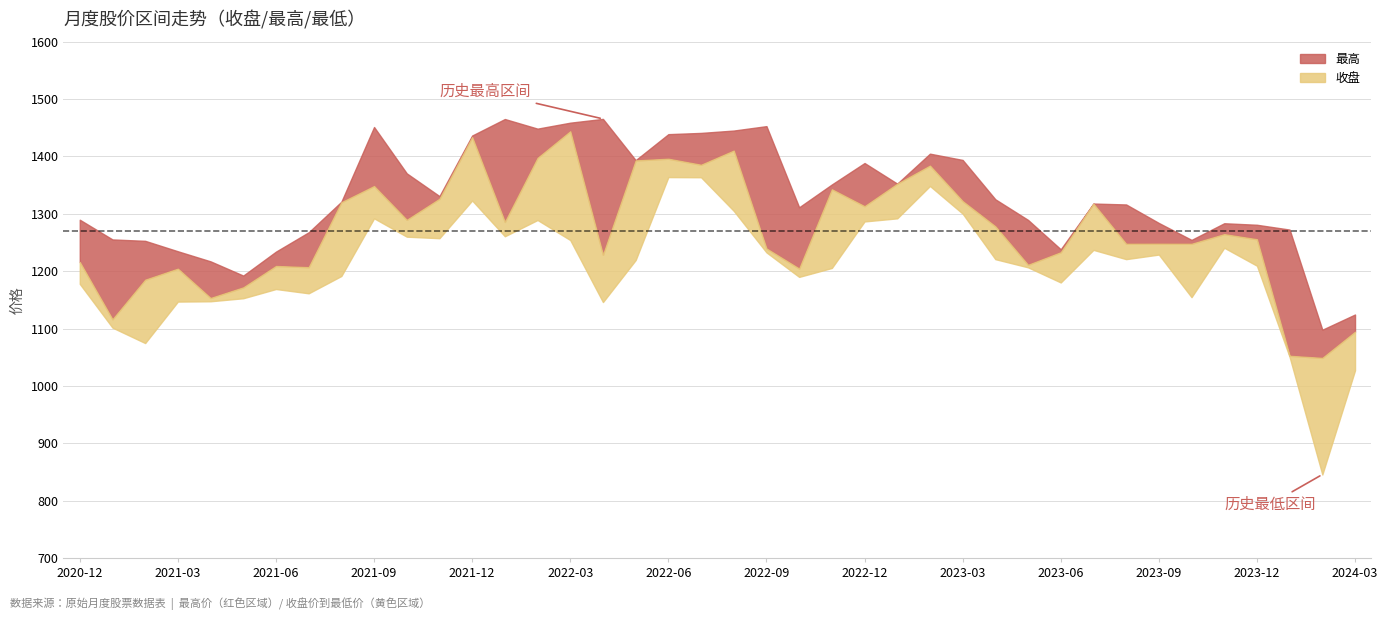

What is the total value across all series at 2022-09?

3925.1